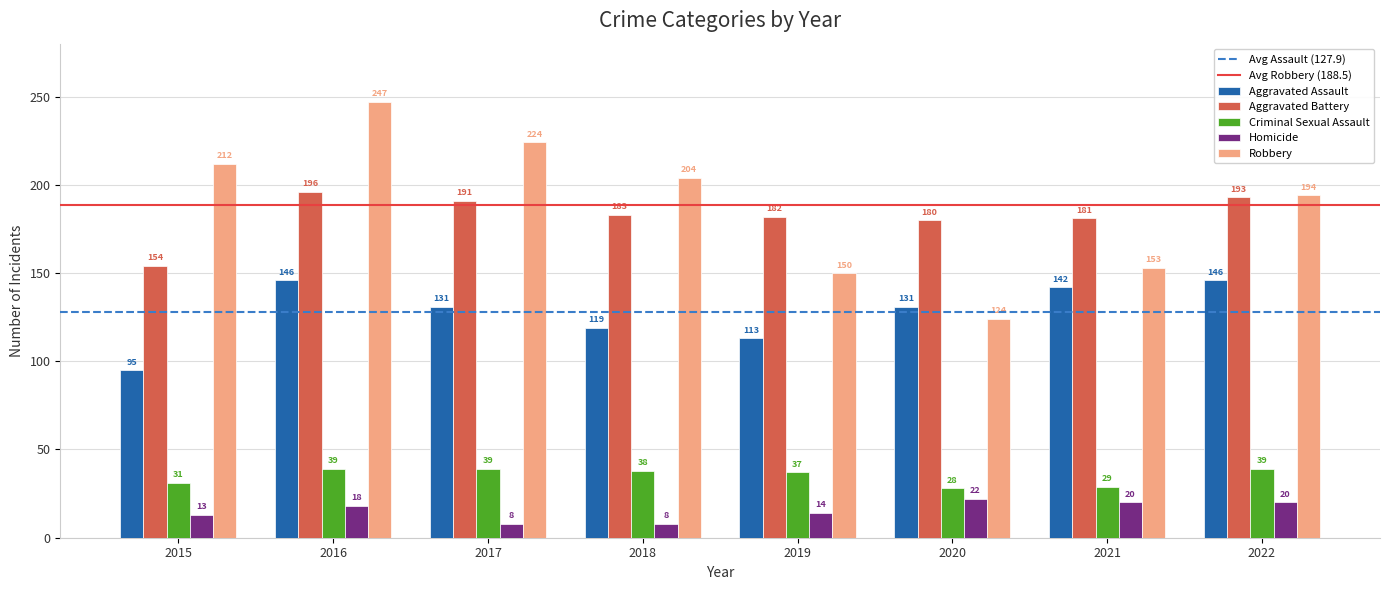

Reading left to right, list all the values displayed in this chart.

Aggravated Assault: 95	146	131	119	113	131	142	146
Aggravated Battery: 154	196	191	183	182	180	181	193
Criminal Sexual Assault: 31	39	39	38	37	28	29	39
Homicide: 13	18	8	8	14	22	20	20
Robbery: 212	247	224	204	150	124	153	194